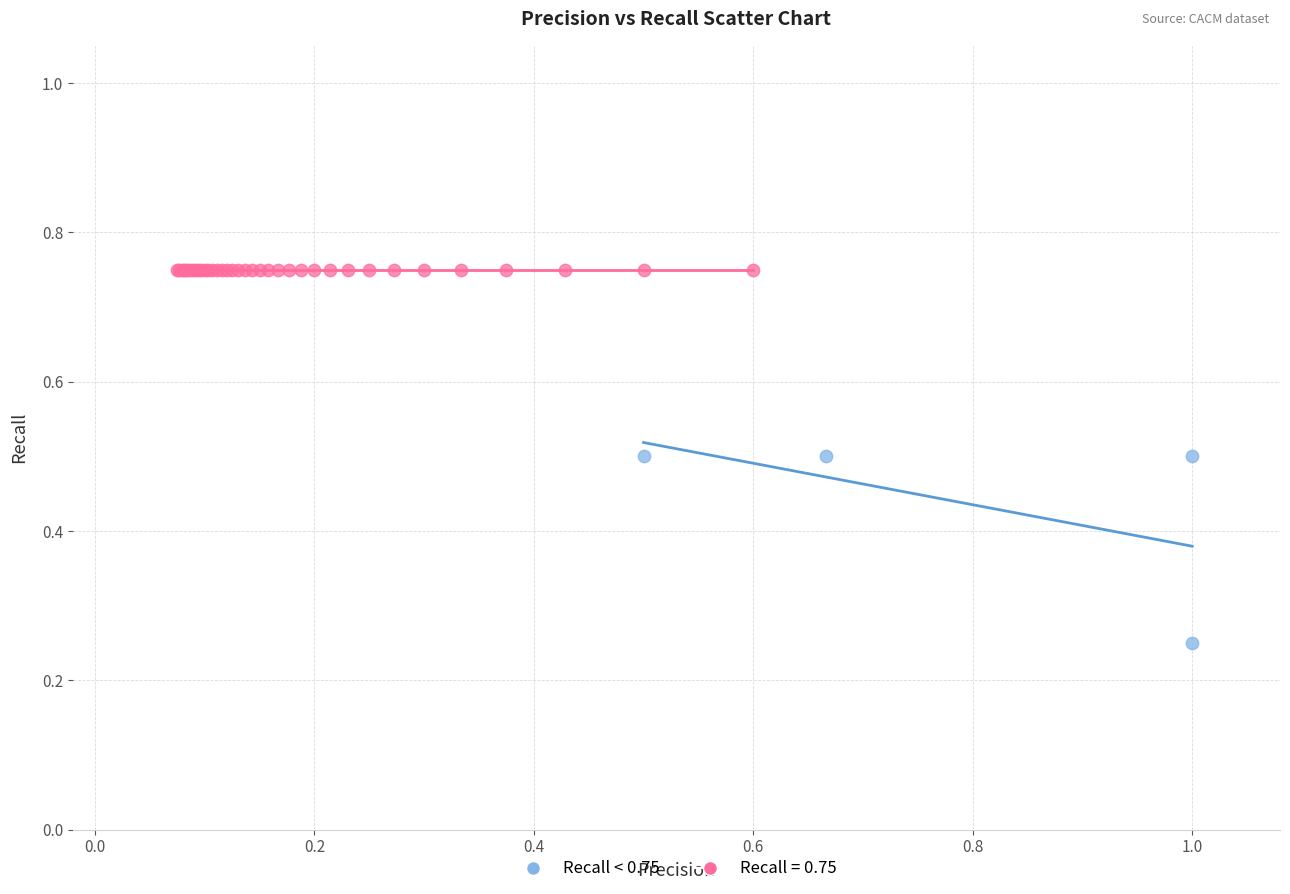

Which series reaches the minimum Y coordinate?

Recall < 0.75